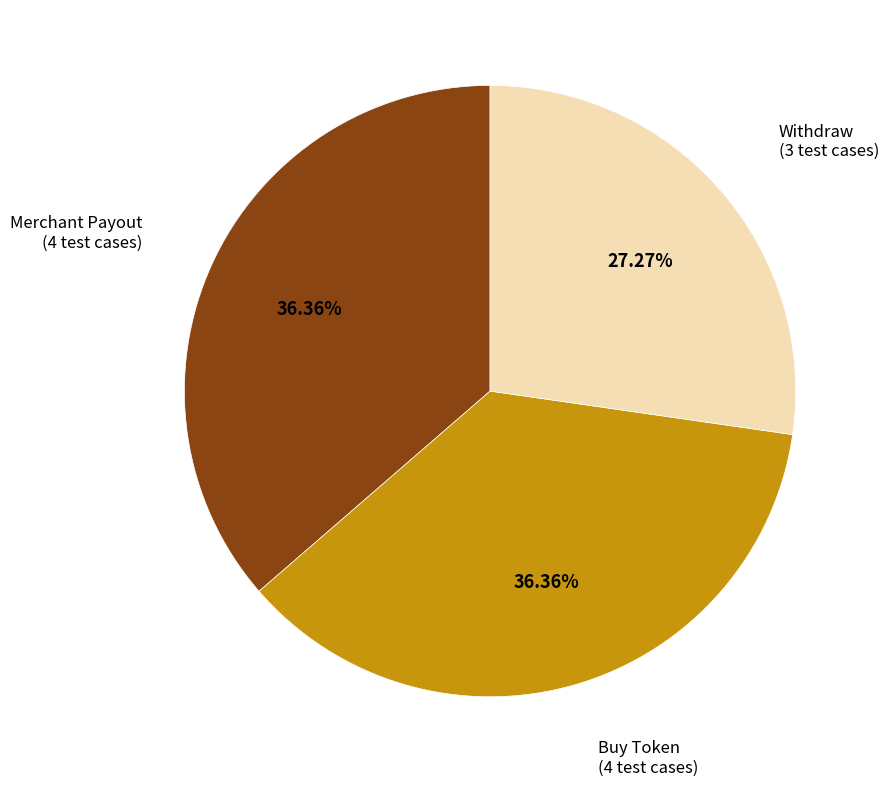

To the nearest percent, what portion does Merchant Payout represent?

36%